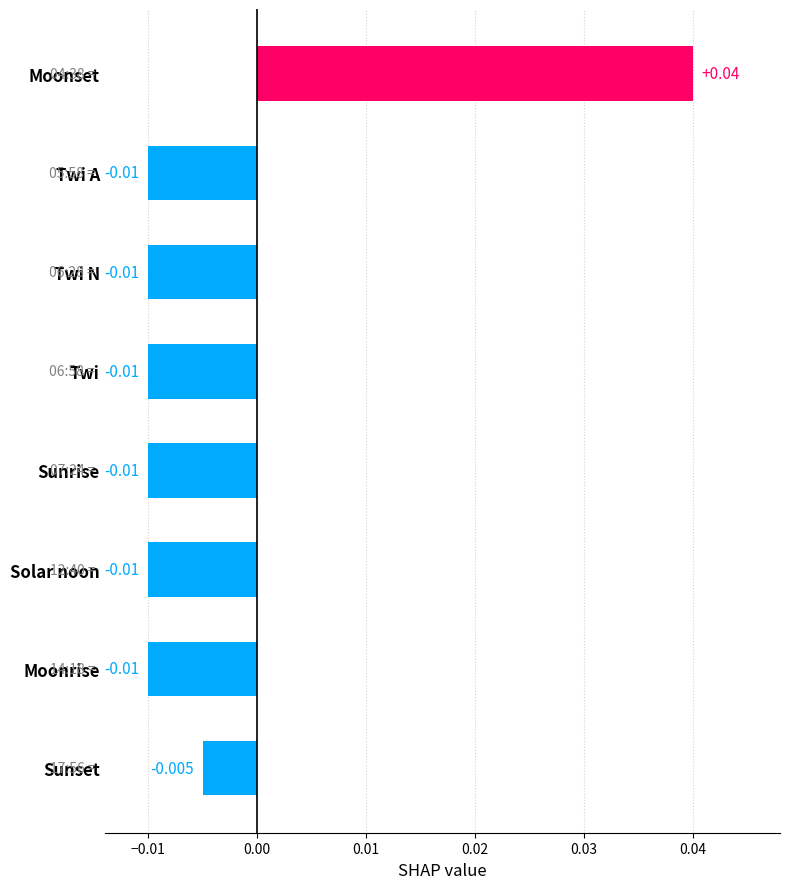

Where is the data nearest to the value 0?

Sunset